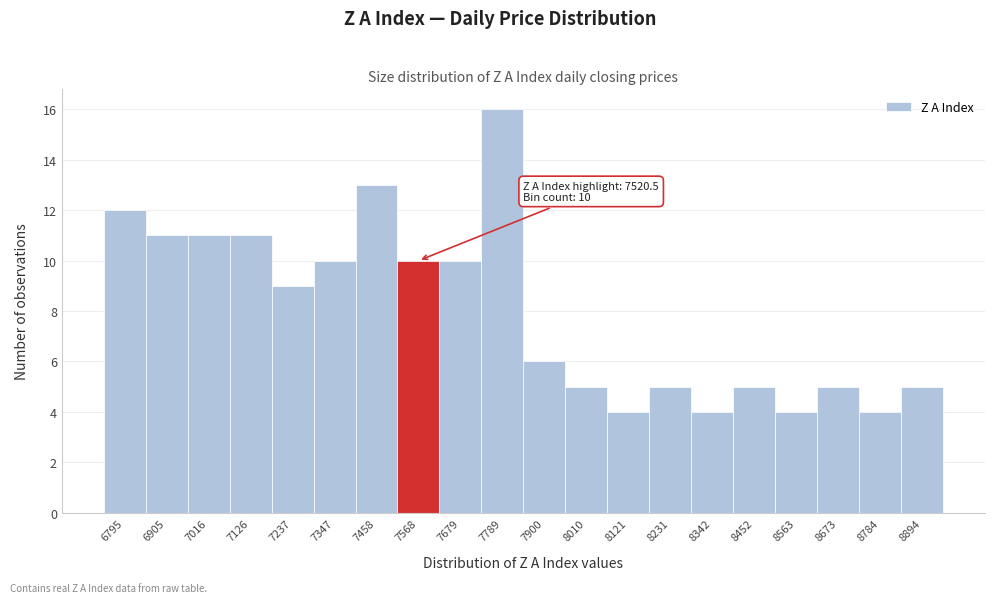

Over which range of the x-axis is the bar tallest?

7740 to 7840